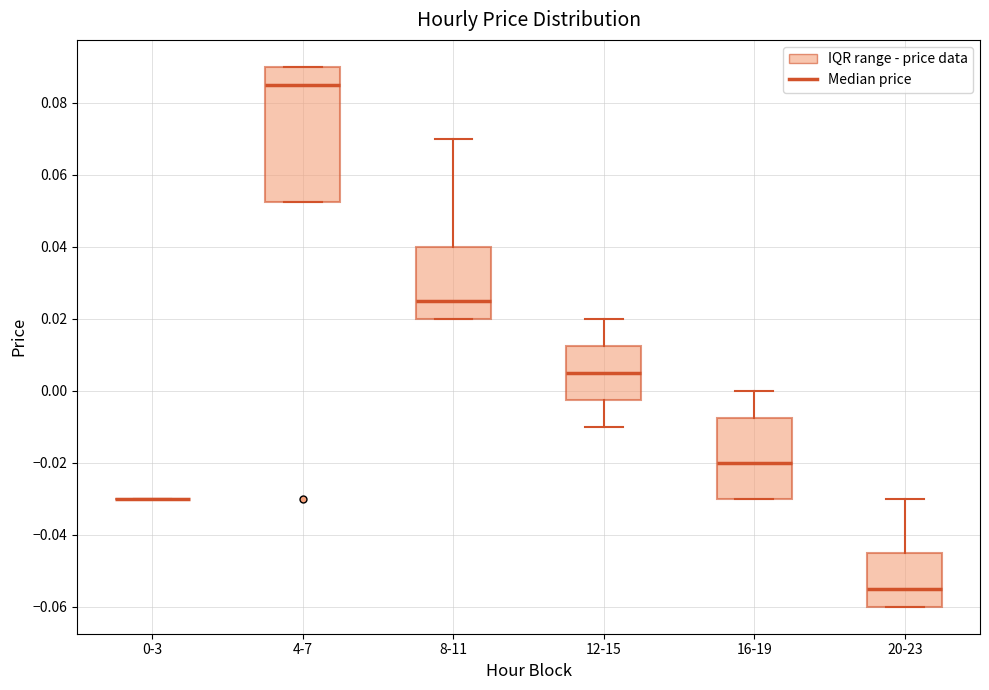

Comparing the boxes themselves (not the whiskers), which one is the tallest?

4-7